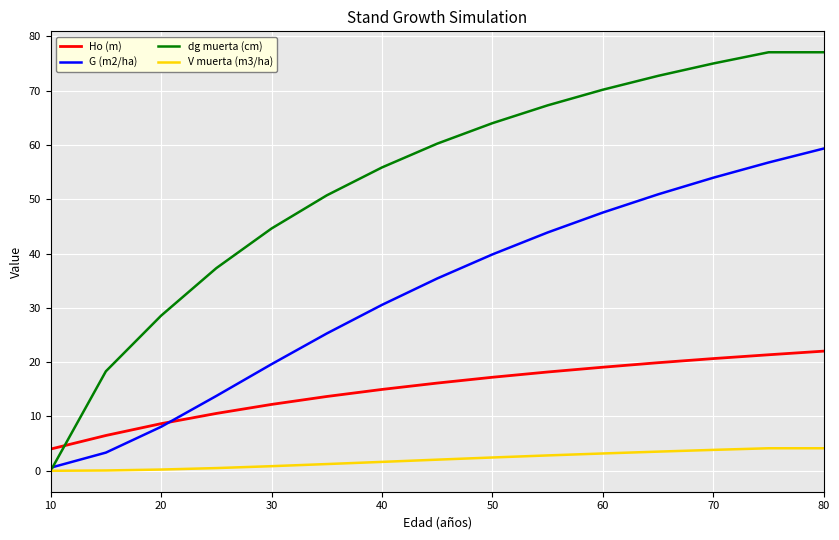

Which series has the largest total across all categories?

dg muerta (cm)